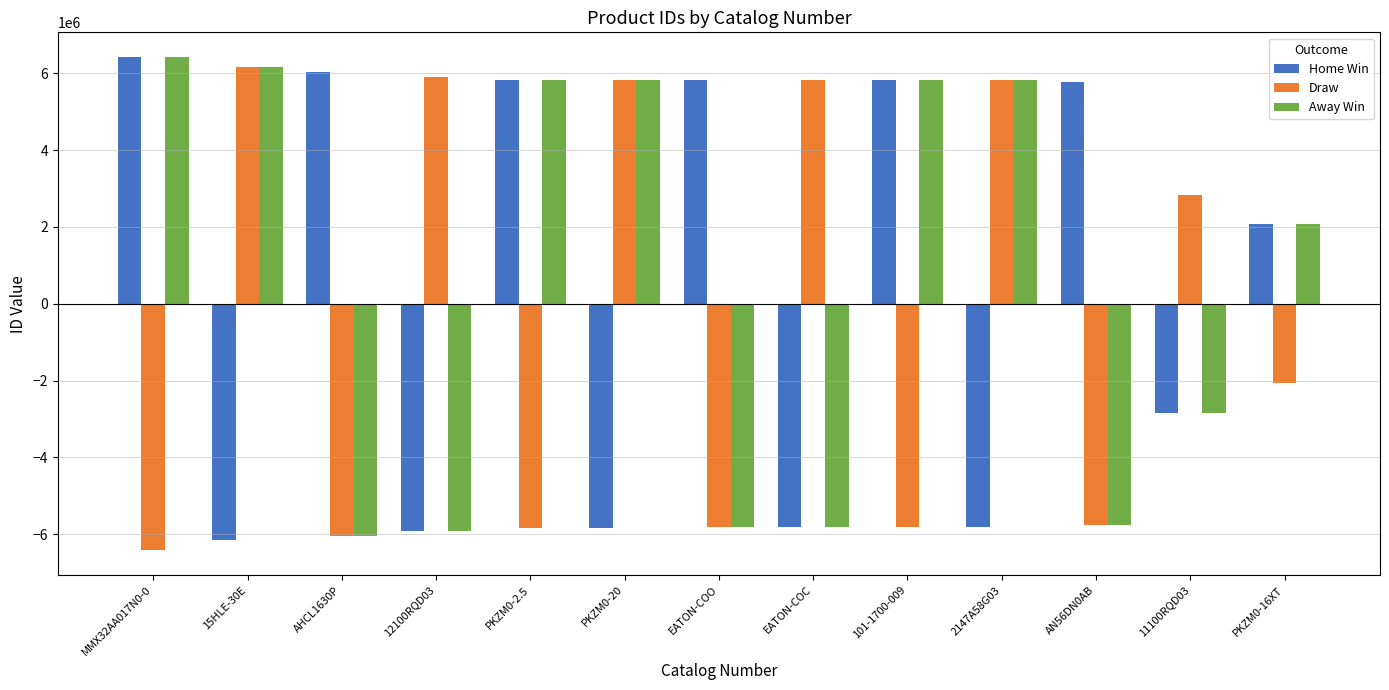

What is the maximum value shown in the chart?

6423206